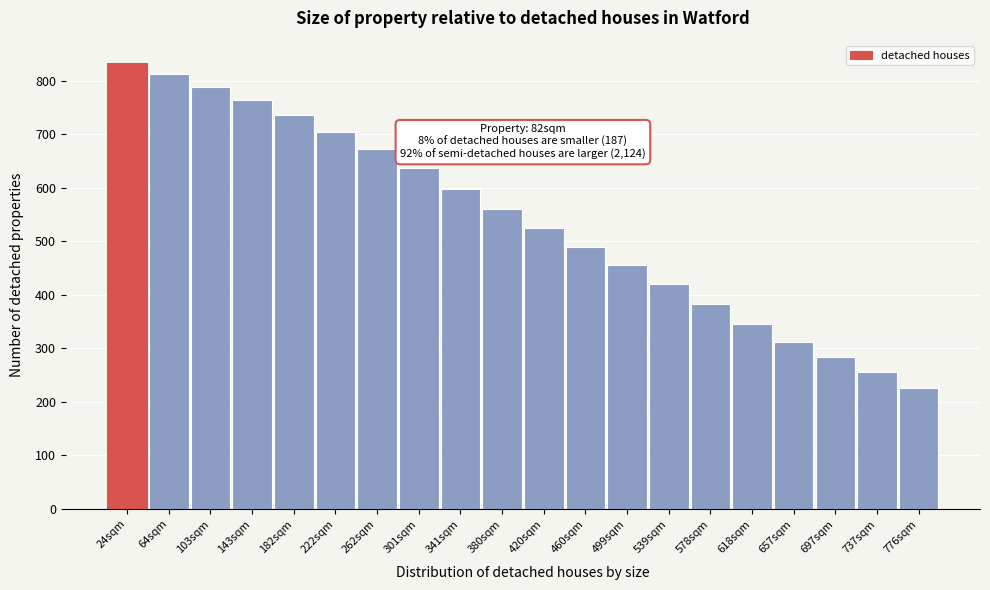

Reading right to left, what are all the values shown in this chart?

226	256	283	312	346	382	421	455	489	525	560	598	636	672	705	735	763	788	812	833